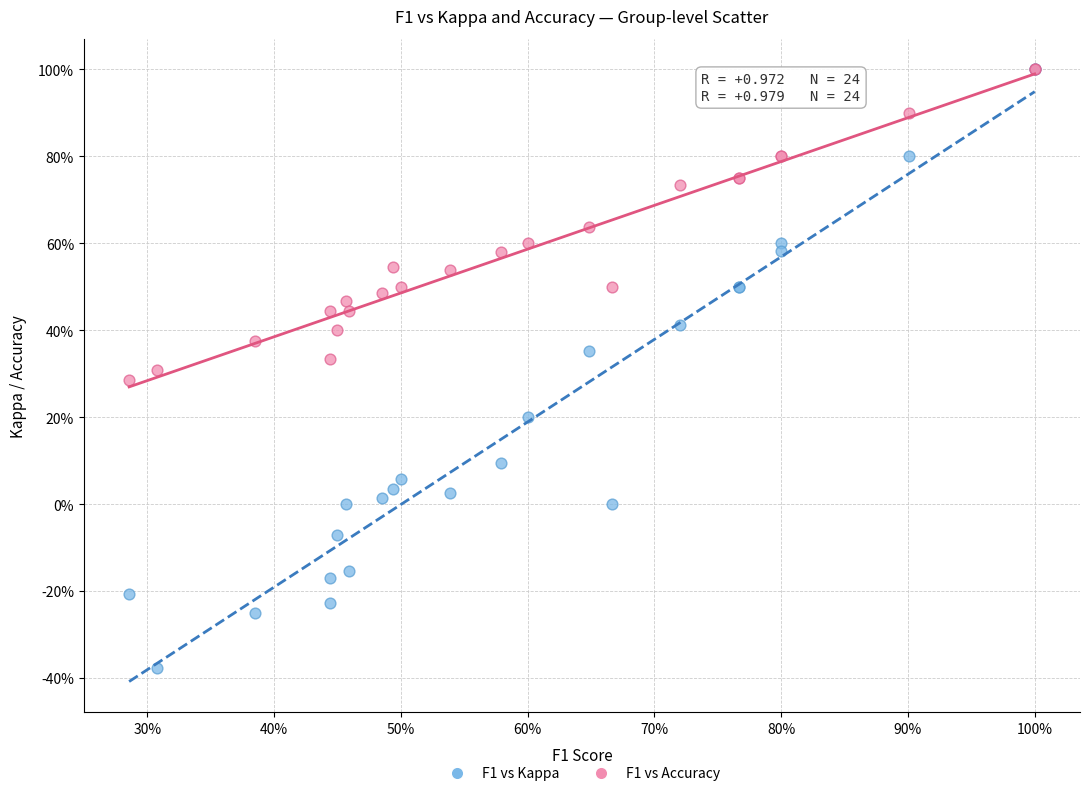

What are all the series names shown in the legend?

F1 vs Kappa, F1 vs Accuracy